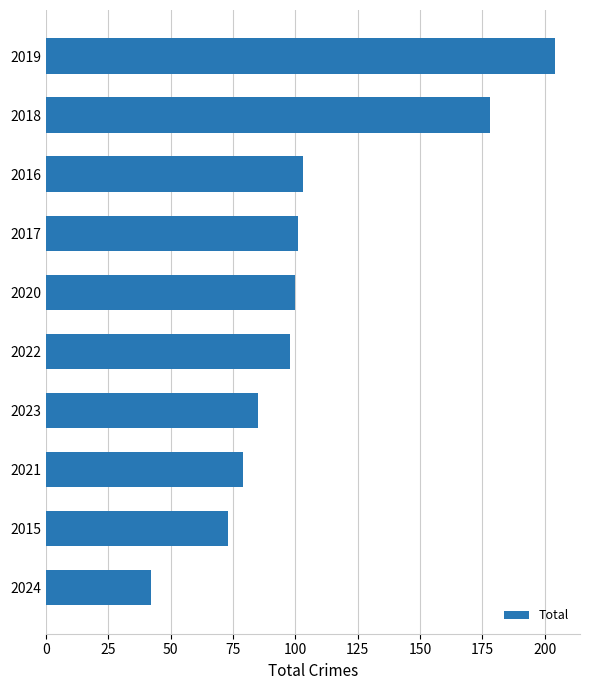

How many bars are there in total?

10